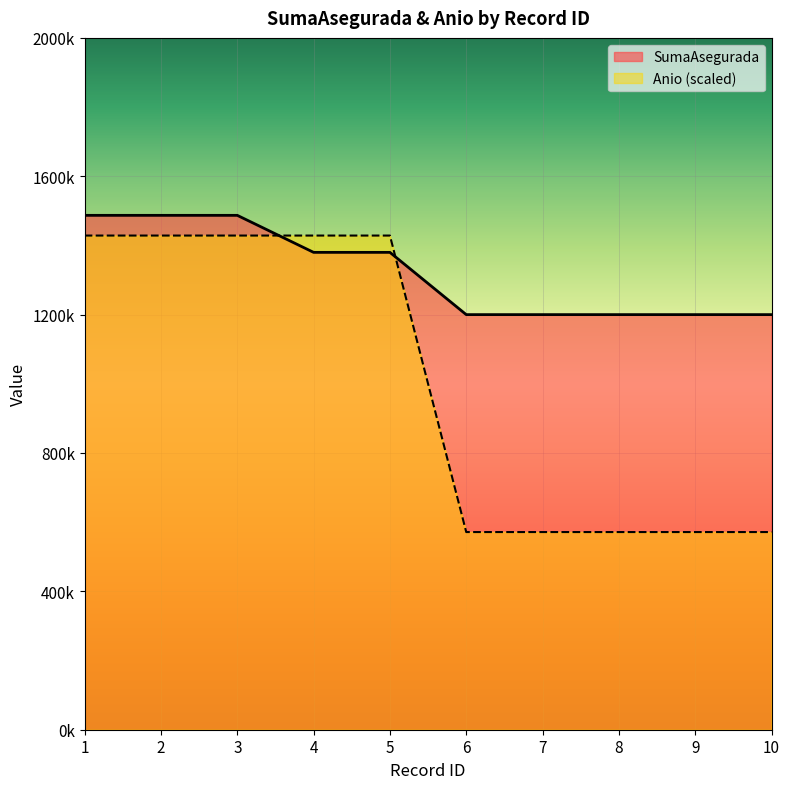

Reading left to right, extract all data points from this chart.

SumaAsegurada: 1=1487000.0	2=1487000.0	3=1487000.0	4=1380000.0	5=1380000.0	6=1200000.0	7=1200000.0	8=1200000.0	9=1200000.0	10=1200000.0
Anio: 1=1428571.4	2=1428571.4	3=1428571.4	4=1428571.4	5=1428571.4	6=571428.6	7=571428.6	8=571428.6	9=571428.6	10=571428.6